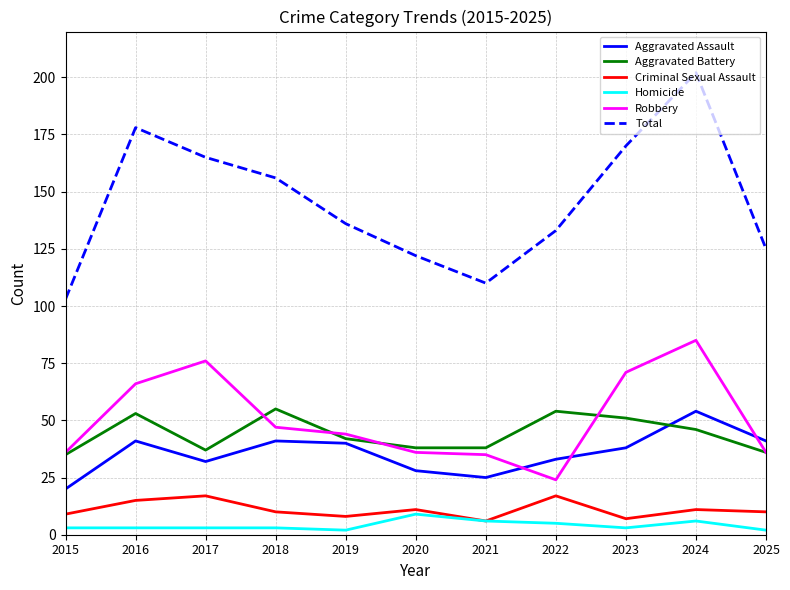

At which label does Aggravated Assault first exceed 38?

2016